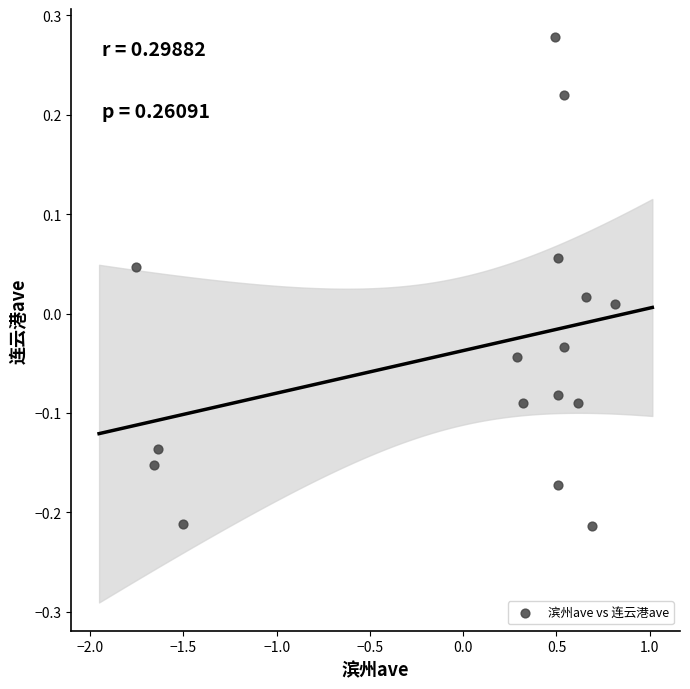

What is the range of Y values (max minus min)?

0.5